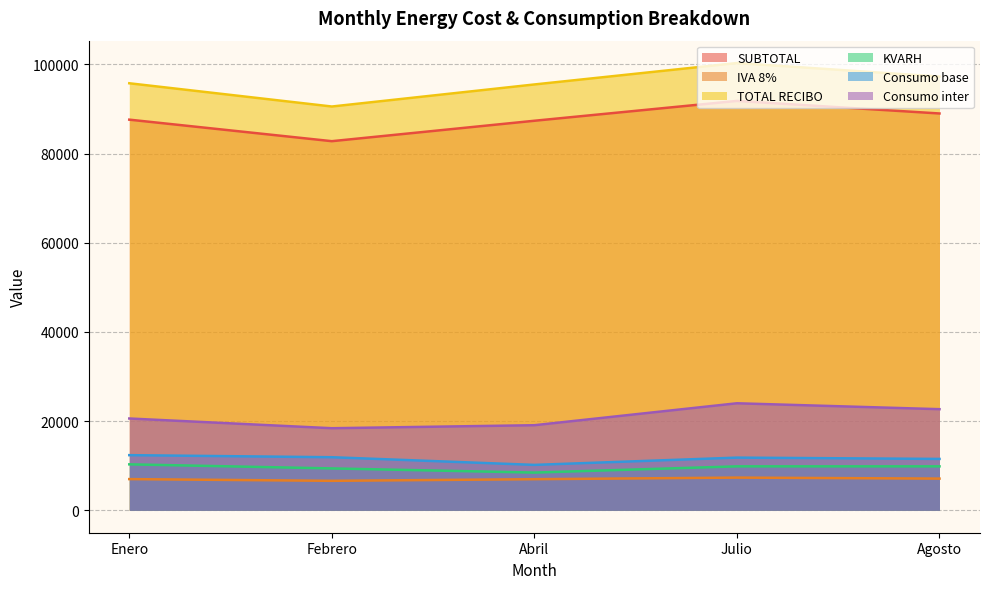

What are all the series names shown in the legend?

SUBTOTAL, IVA 8%, TOTAL RECIBO, KVARH, Consumo base, Consumo inter